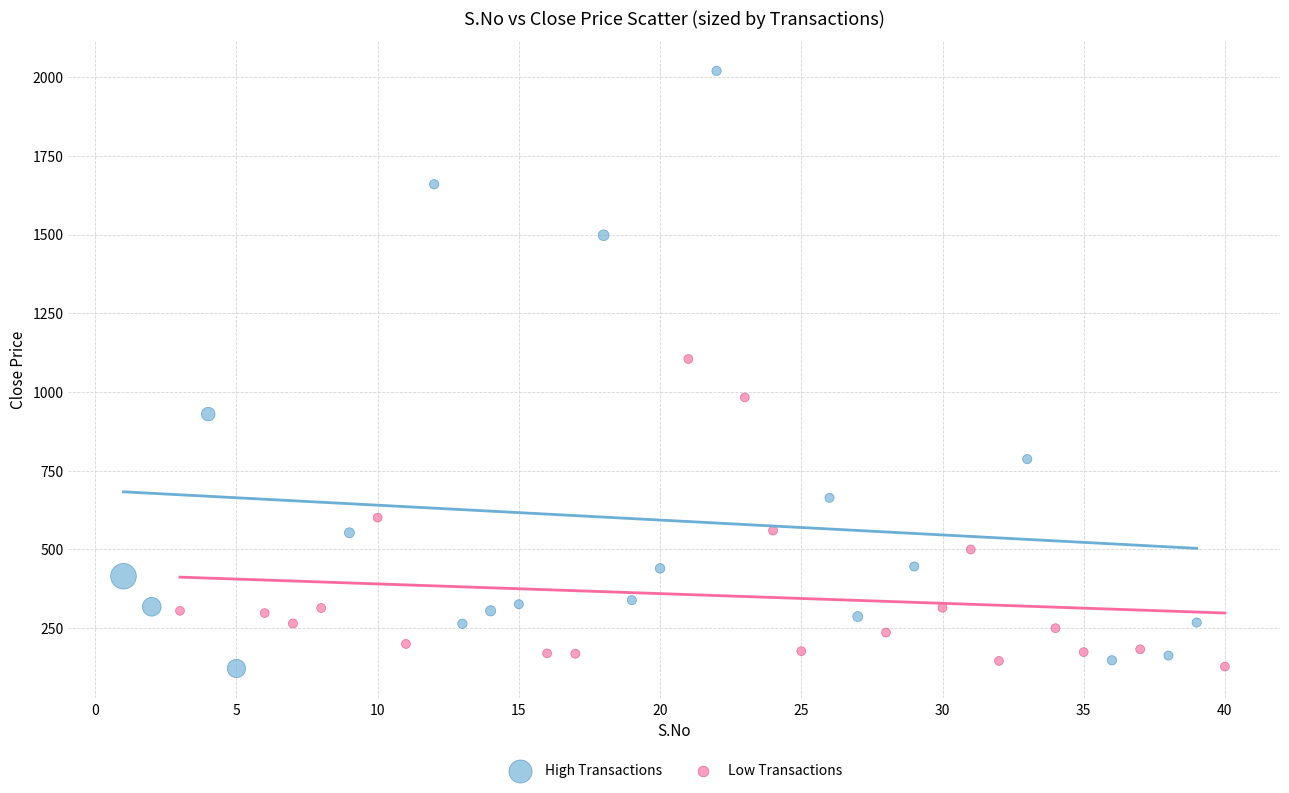

Which series has the widest spread of Y values?

High Transactions